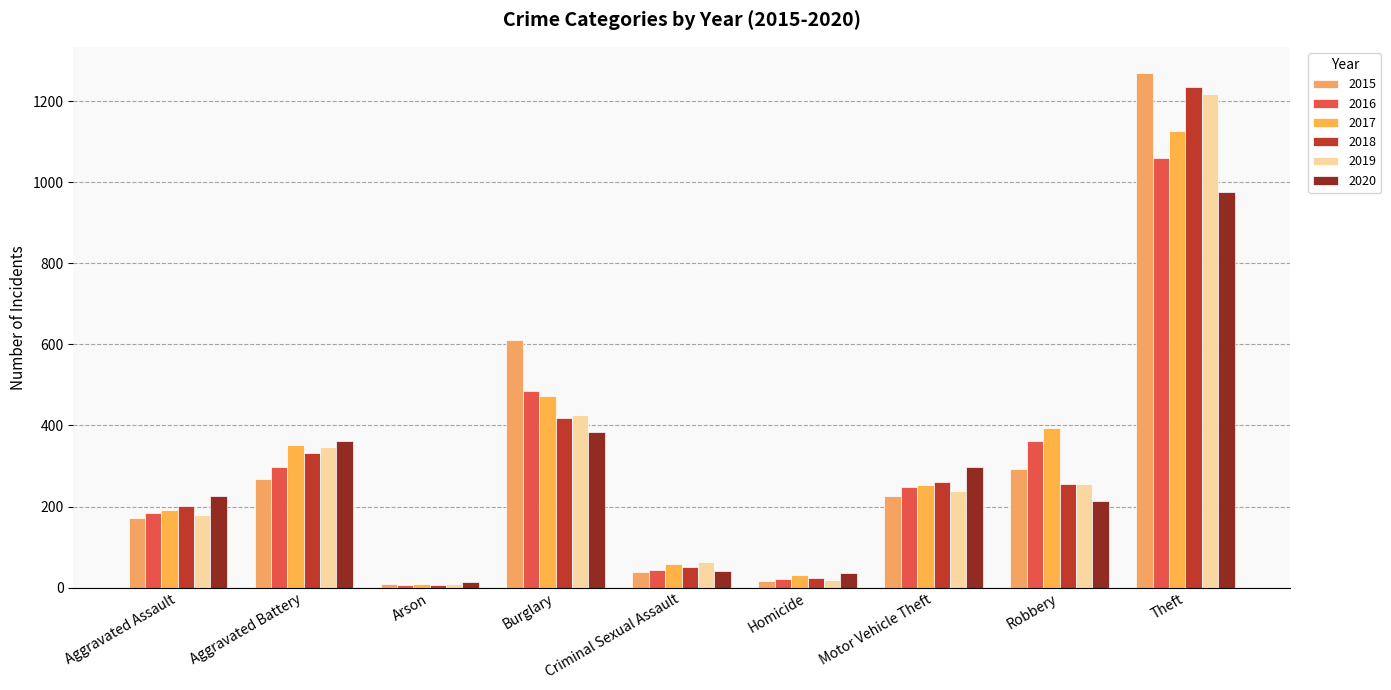

How many data points in 2019 are less than 239?

4